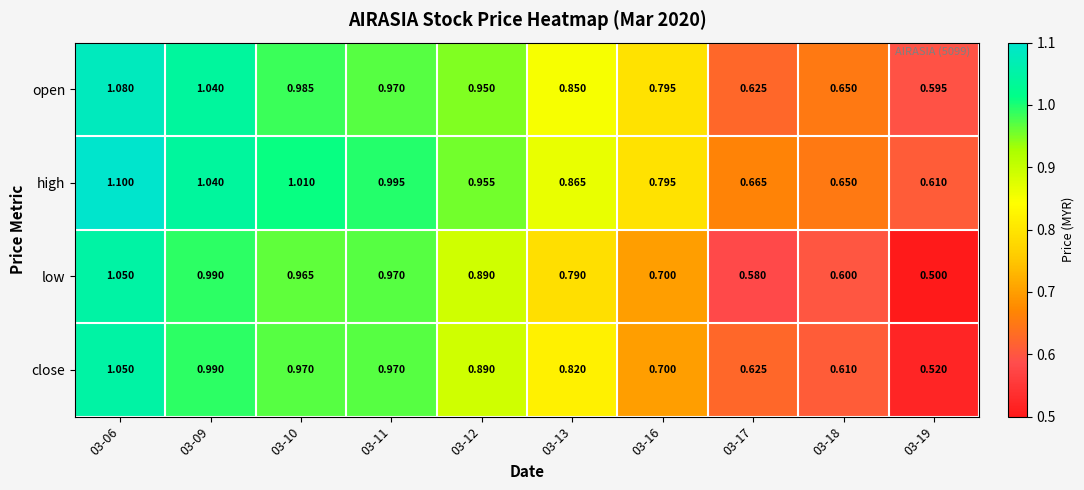

How many data points does each series have?

10